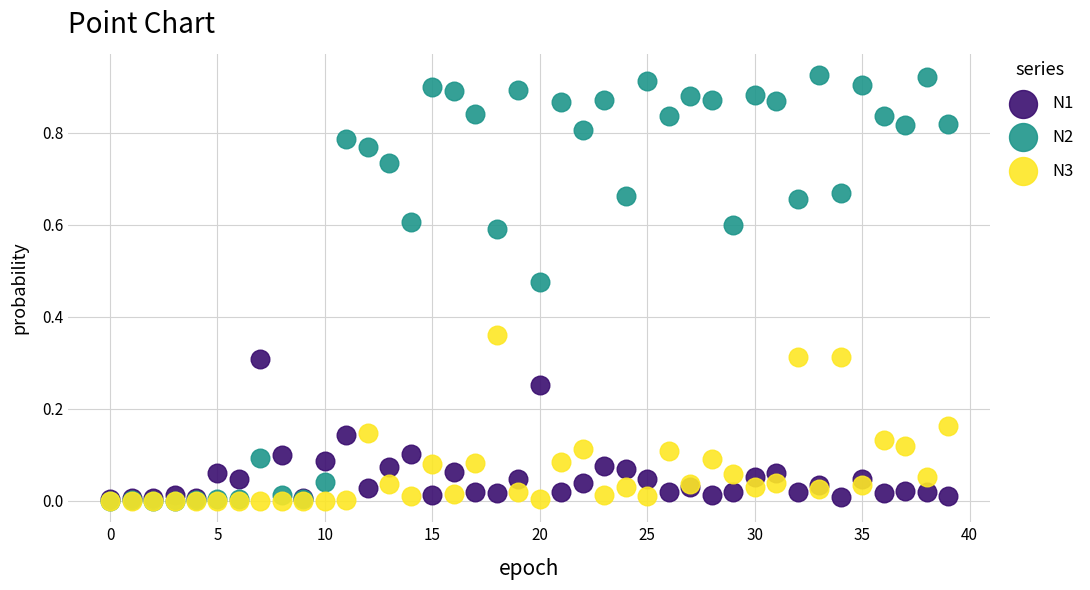

Which series contains the highest Y value?

N2